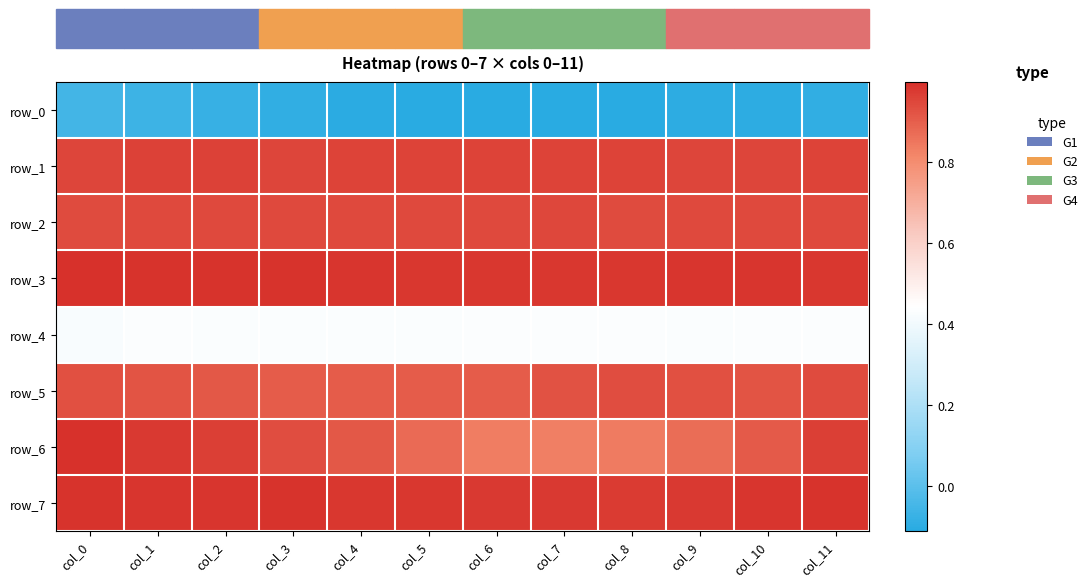

Is it true that row_5 equals 0.5 at col_11?

False